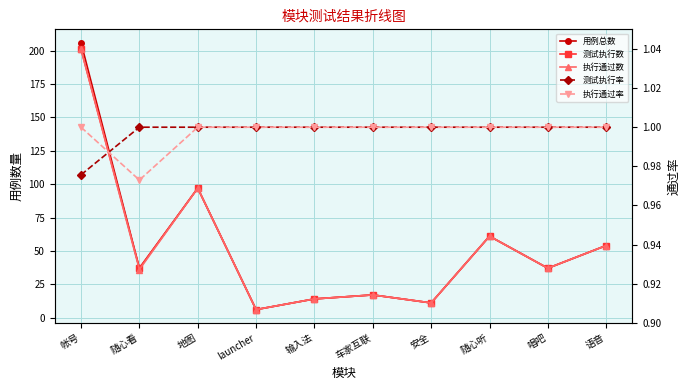

True or false: 执行通过率 has a value of 1.0 at 地图.

True